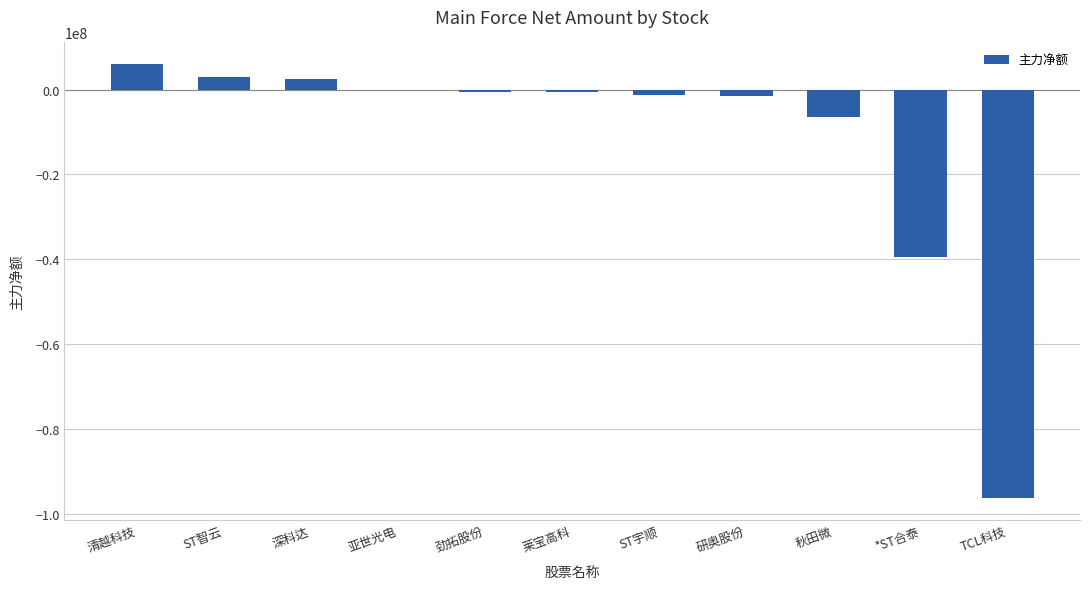

What is the maximum value shown in the chart?

6028422